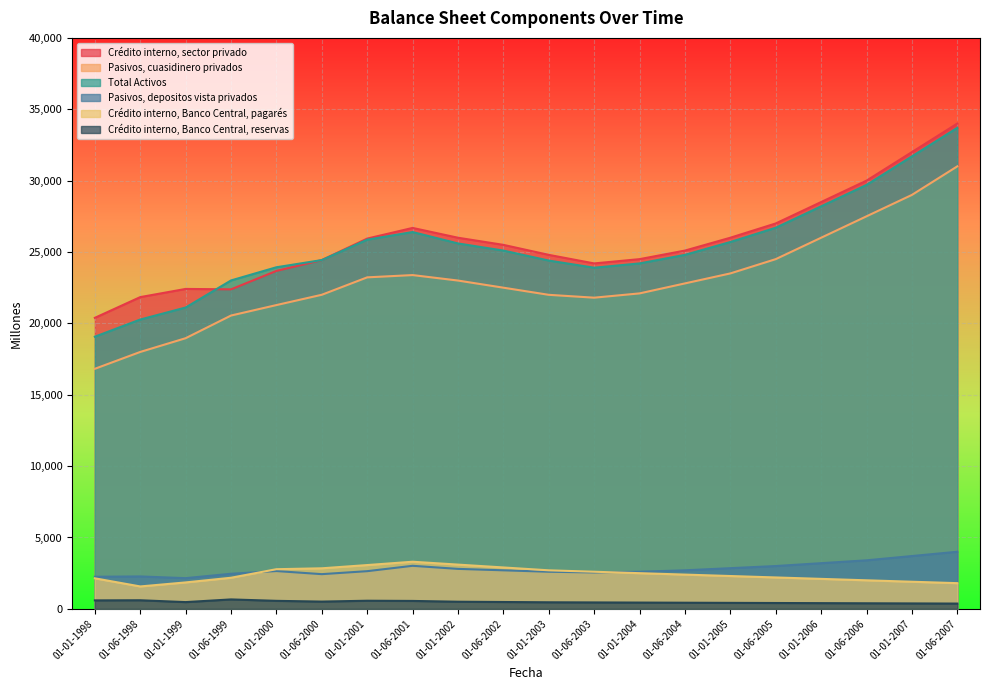

The Crédito interno, sector privado series shows 41087 at 01-01-2000. True or false?

False